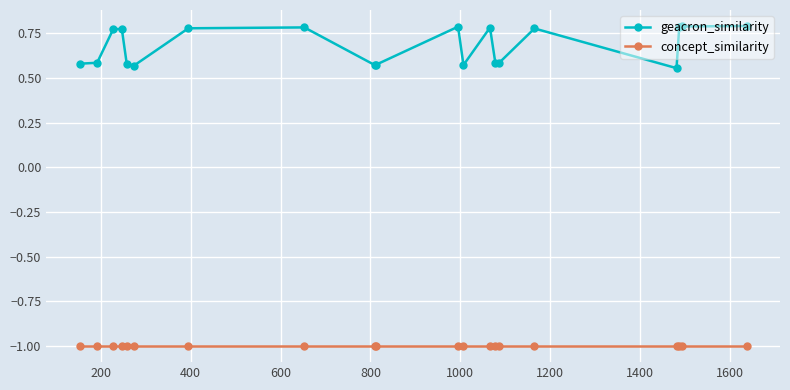

Which series has the largest total across all categories?

geacron_similarity